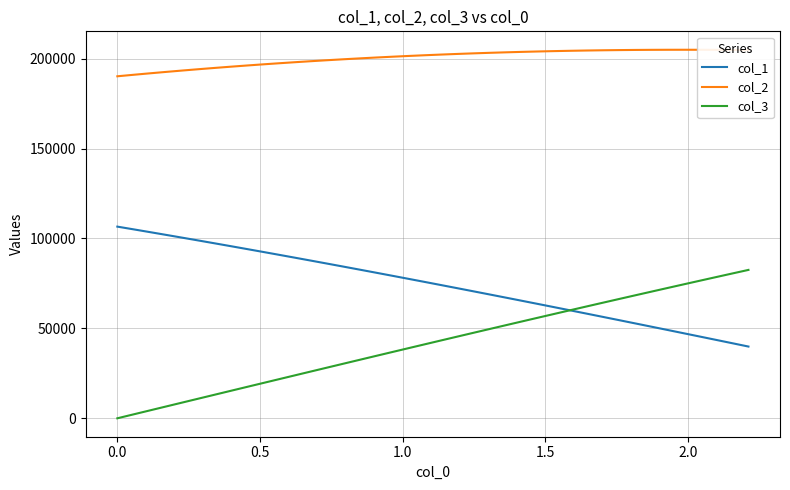

What is the difference between the second highest and minimum values in the col_2 series?

14739.1